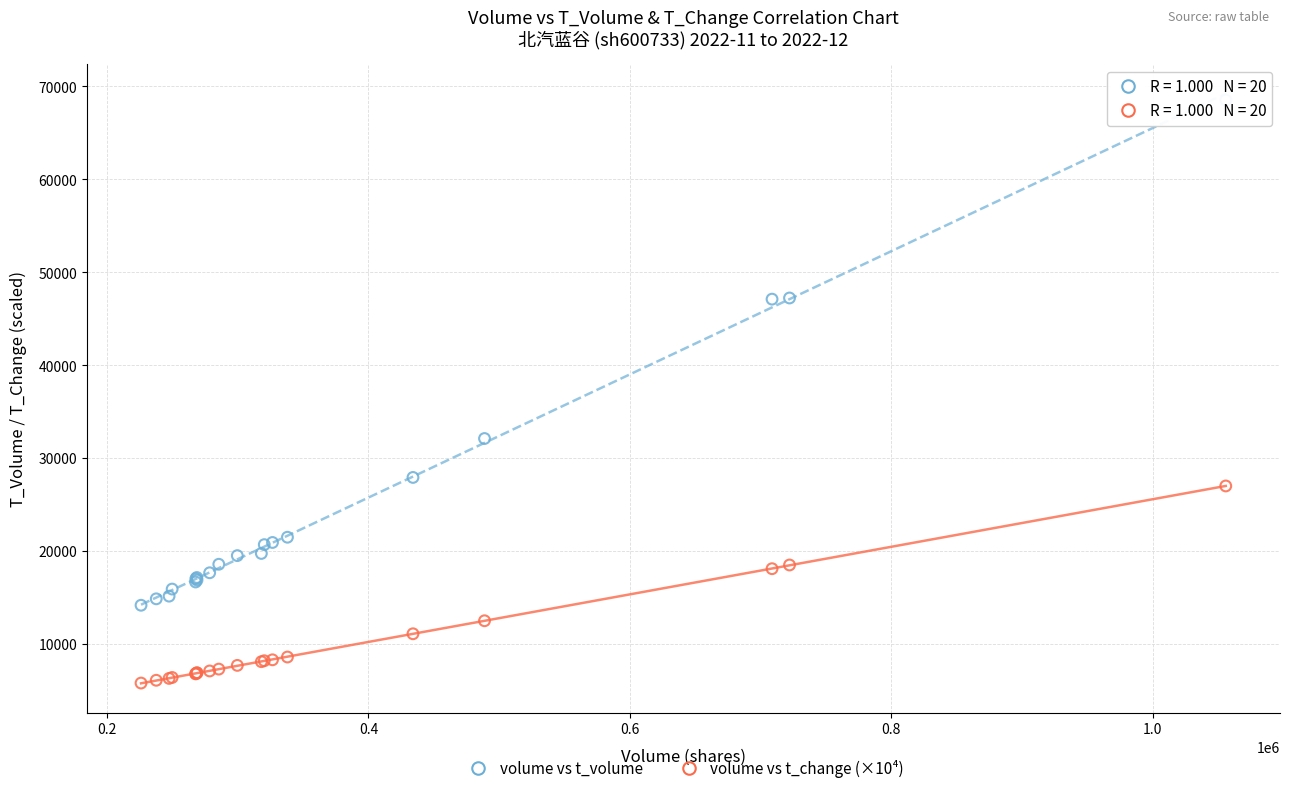

Which series reaches the minimum Y coordinate?

volume vs t_change (×10⁴)